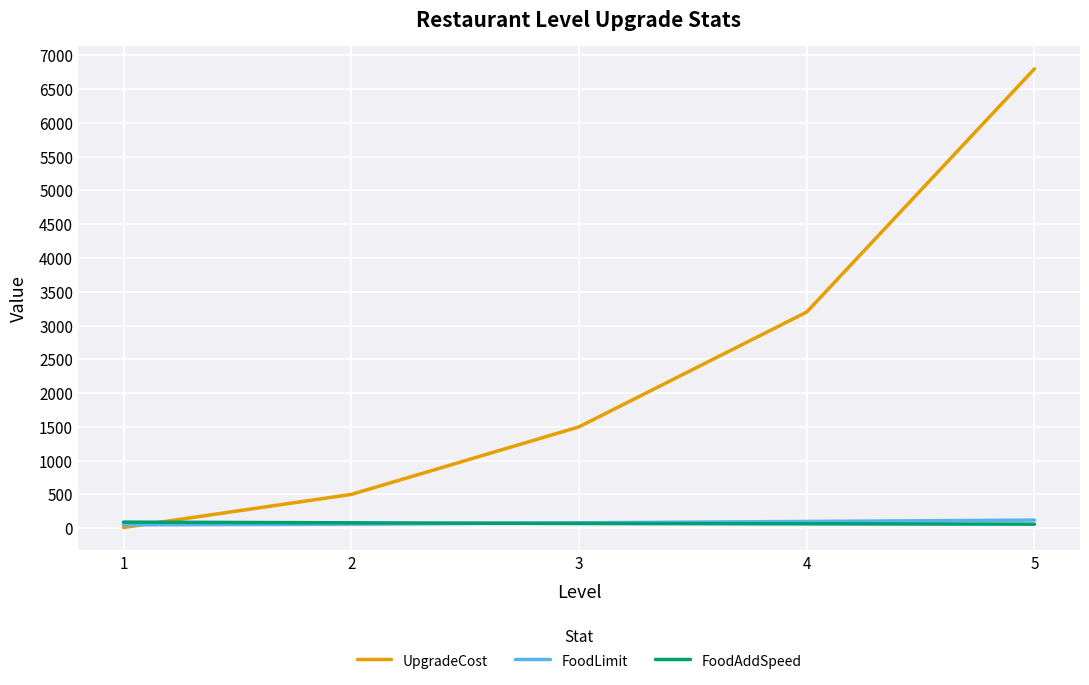

Where do UpgradeCost and FoodAddSpeed first cross each other?

1 and 2